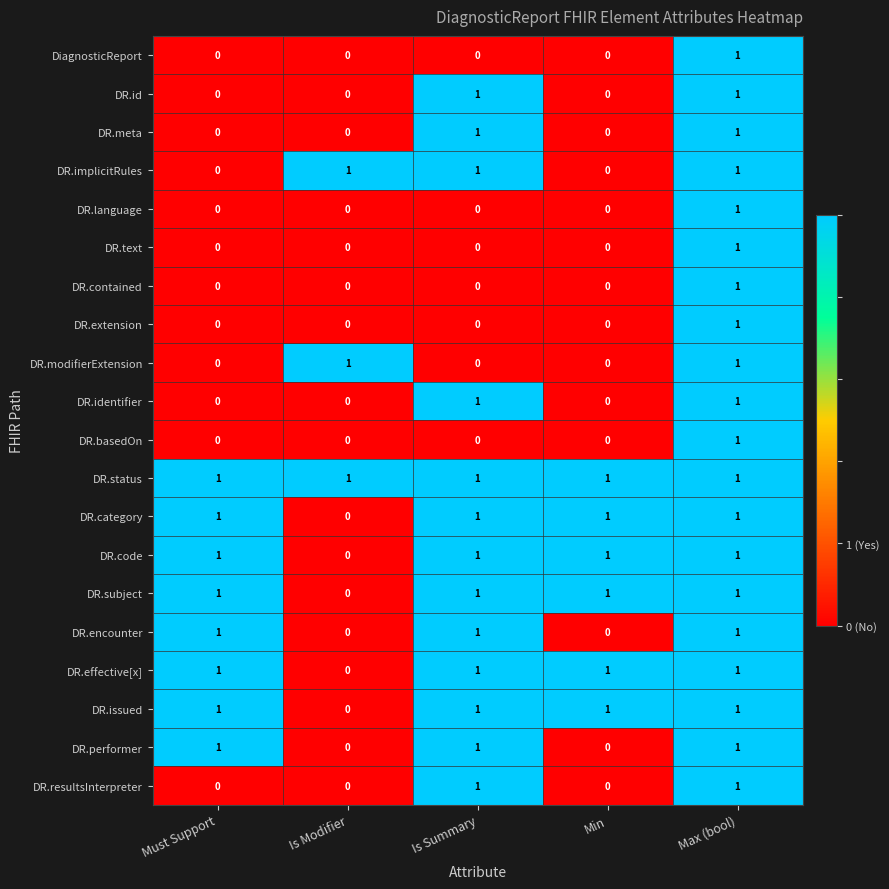

Is it true that DR.meta equals 0 at Must Support?

True